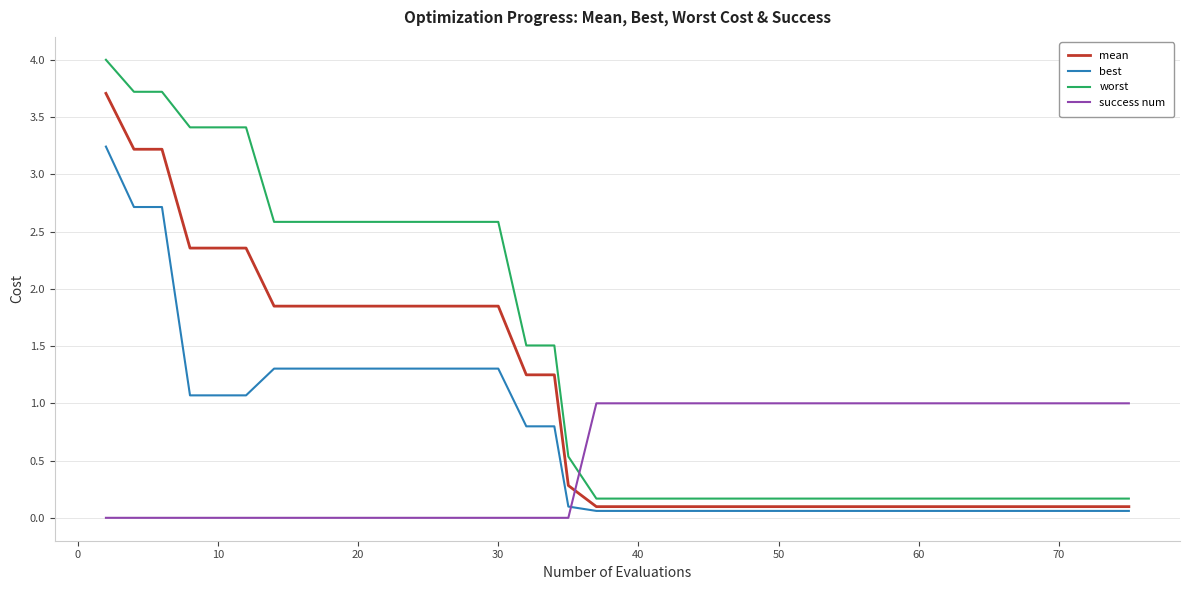

Which series has the widest spread of values?

worst